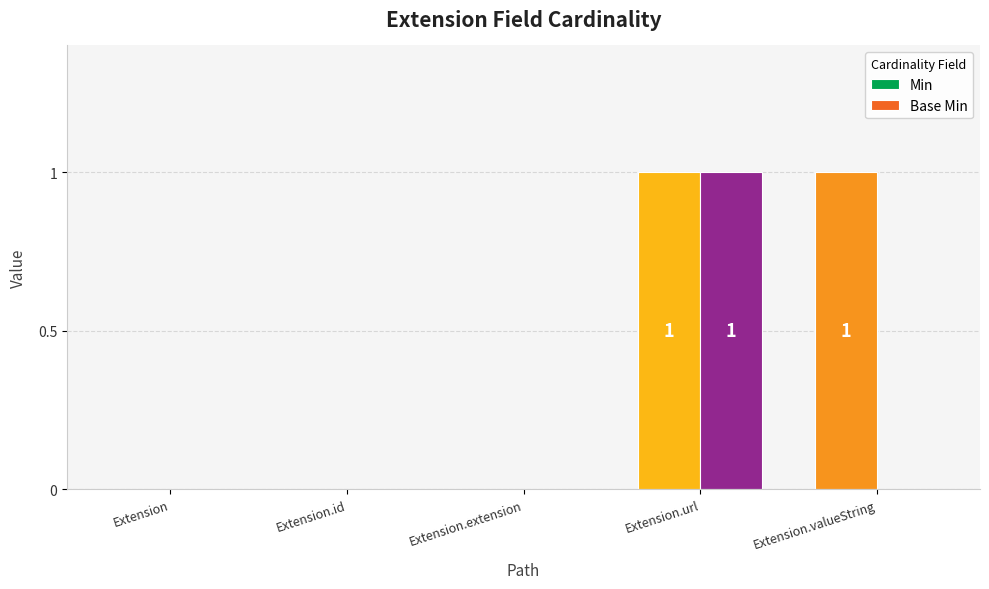

The value of Base Min at Extension.valueString is 0. True or false?

True